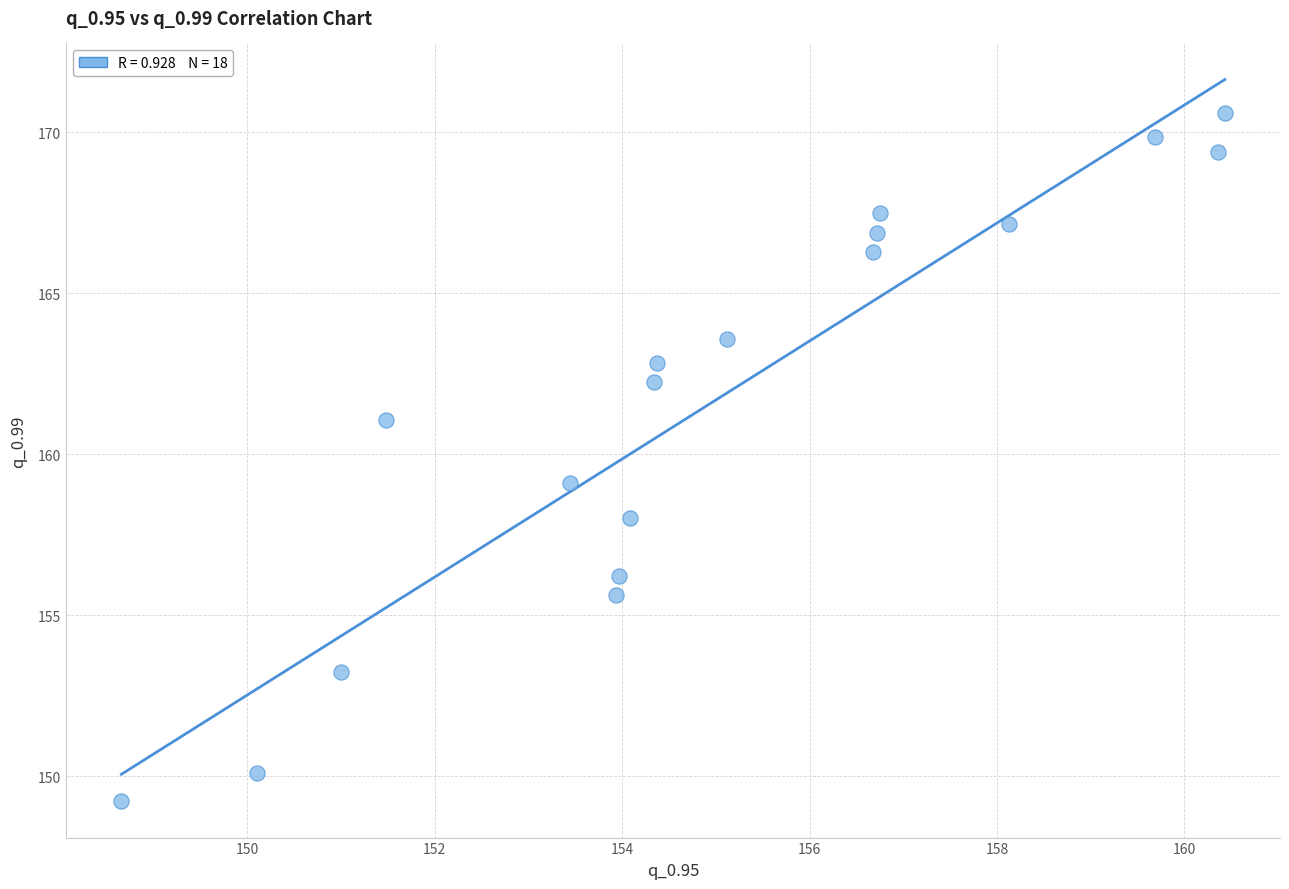

What is the range of Y values (max minus min)?

21.4